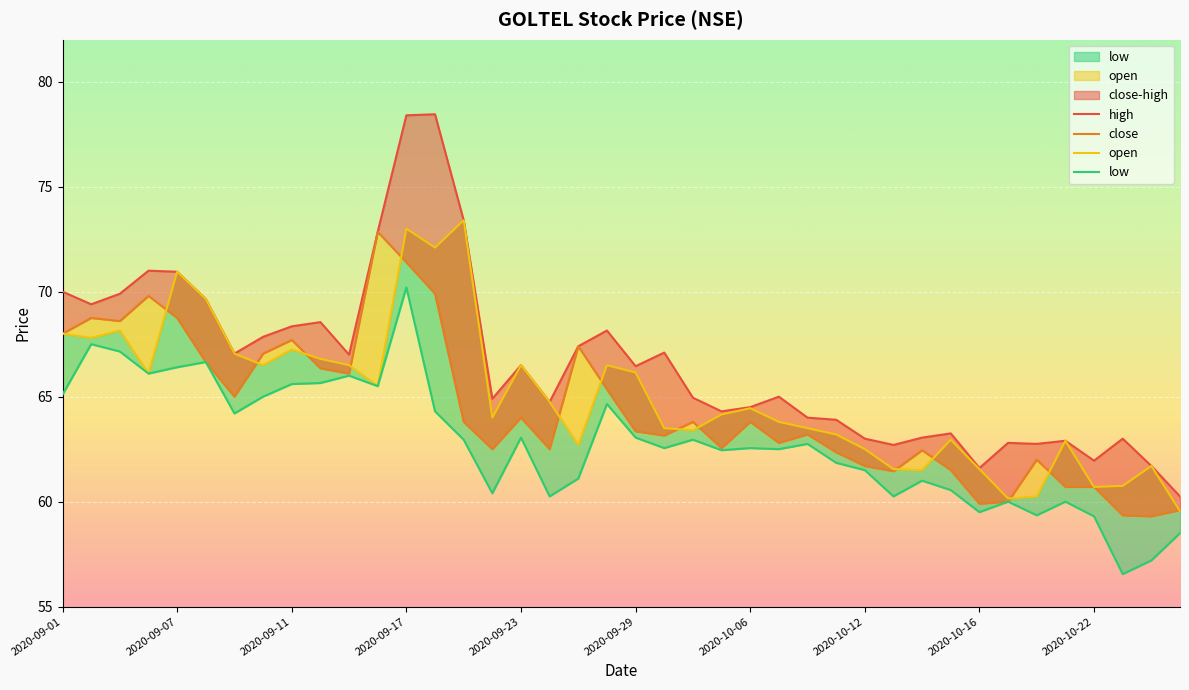

List the labels in order of close value, smallest first.

2020-10-26, 2020-10-23, 2020-10-27, 2020-10-16, 2020-10-19, 2020-10-21, 2020-10-22, 2020-10-13, 2020-10-15, 2020-10-12, 2020-10-20, 2020-10-09, 2020-10-14, 2020-09-22, 2020-09-24, 2020-10-05, 2020-10-07, 2020-09-30, 2020-10-08, 2020-09-29, 2020-09-21, 2020-10-01, 2020-10-06, 2020-09-23, 2020-09-09, 2020-09-28, 2020-09-15, 2020-09-14, 2020-09-08, 2020-09-10, 2020-09-25, 2020-09-11, 2020-09-01, 2020-09-03, 2020-09-02, 2020-09-07, 2020-09-04, 2020-09-18, 2020-09-17, 2020-09-16